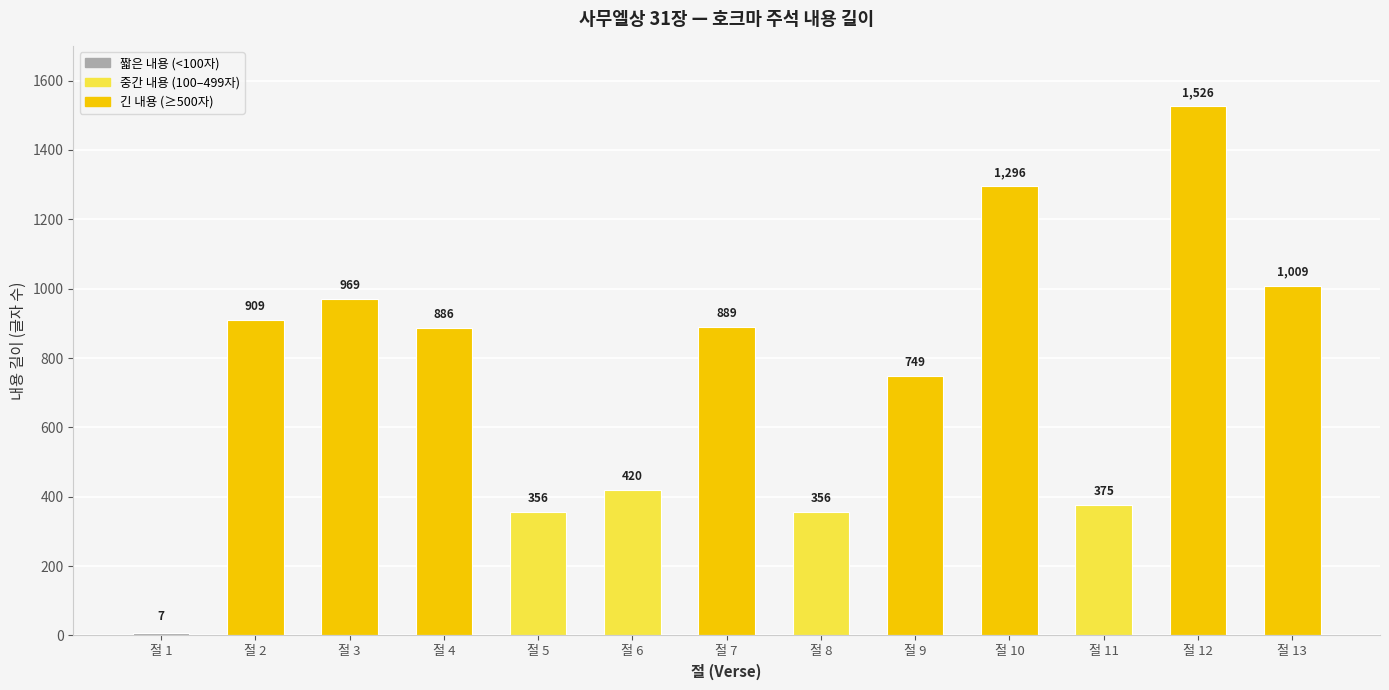

True or false: the data shows 1526 at 절 12.

True